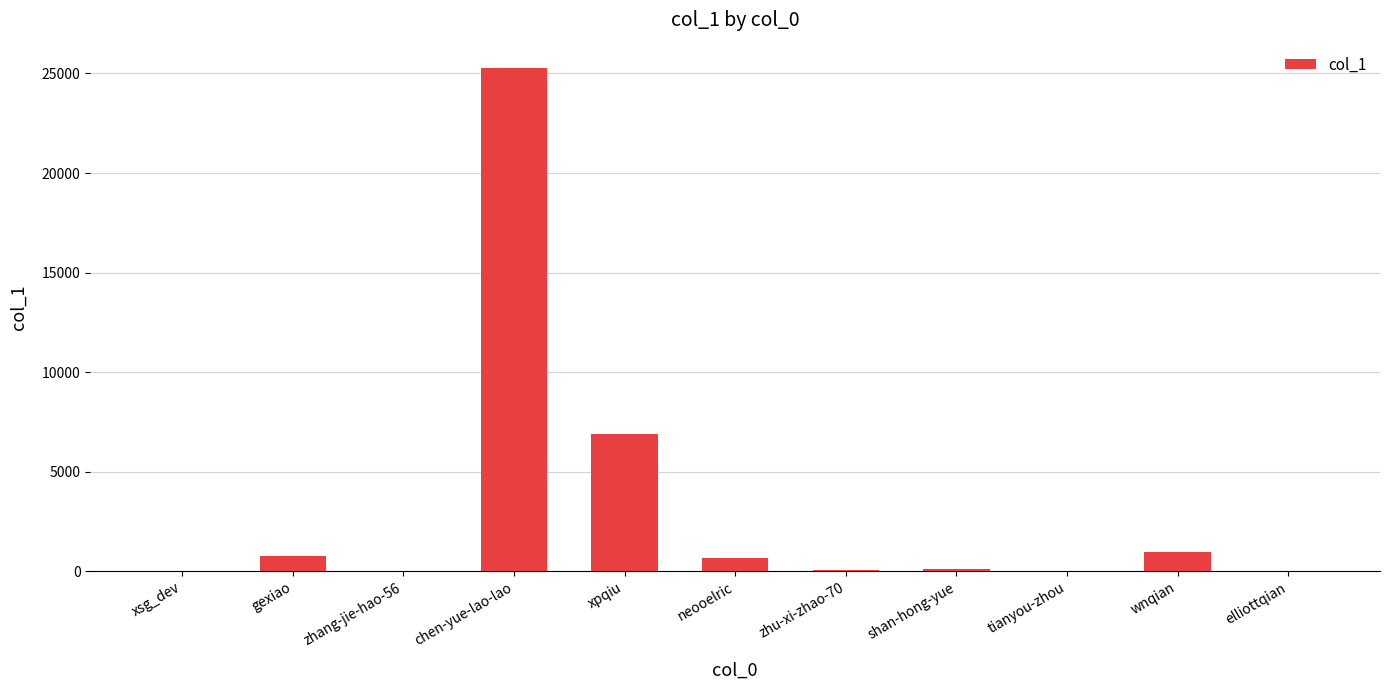

What value does the data have at neooelric?

660